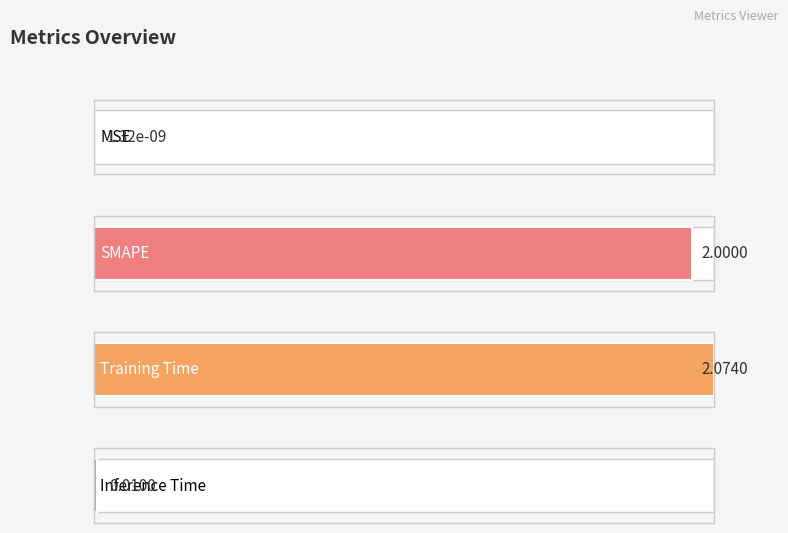

Rank the categories by value from highest to lowest.

Training Time, SMAPE, Inference Time, MSE